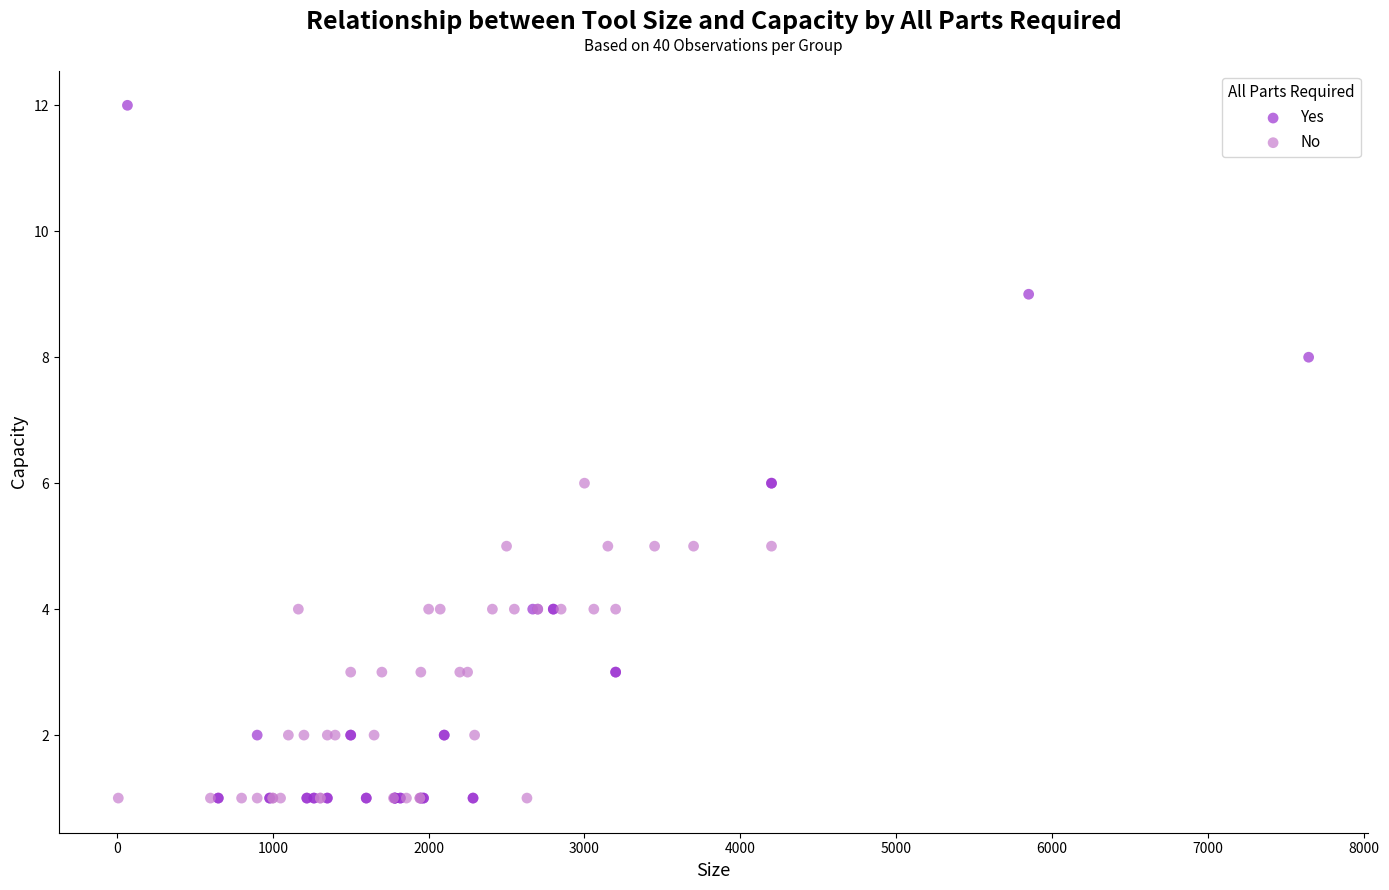

Which series reaches the maximum Y coordinate?

Yes